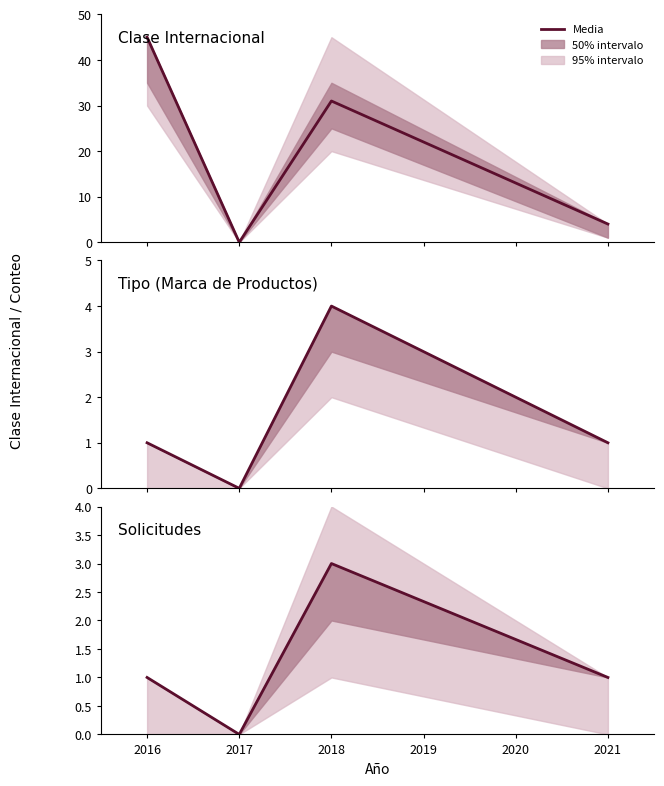

What is the difference between the second highest and minimum values in the Clase Internacional series?

31